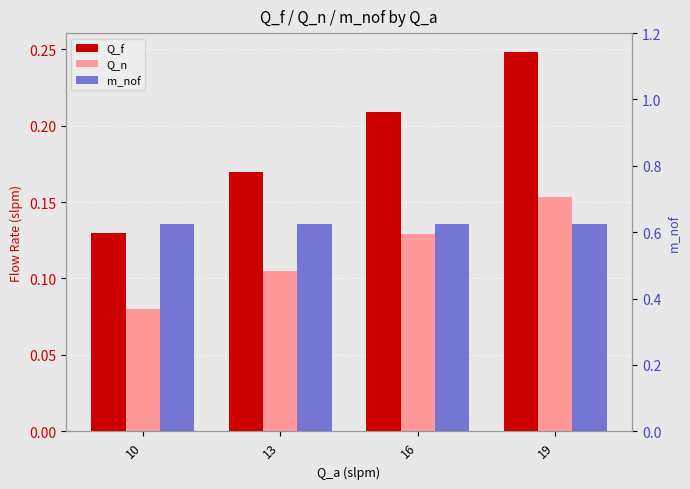

How many data points does each series have?

4